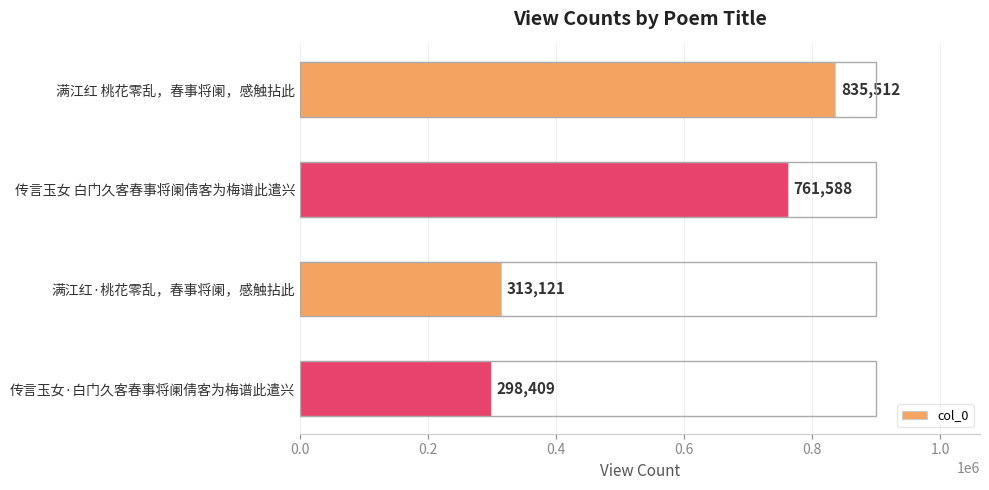

How many values are below 761588?

2